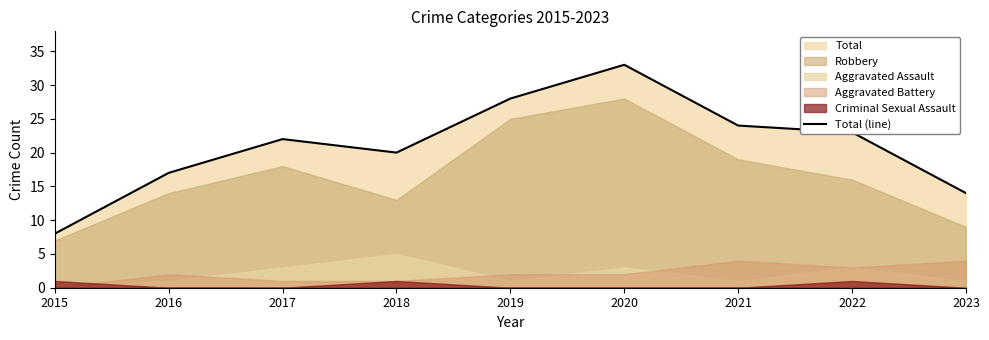

What is the difference between the second highest and minimum values?

20